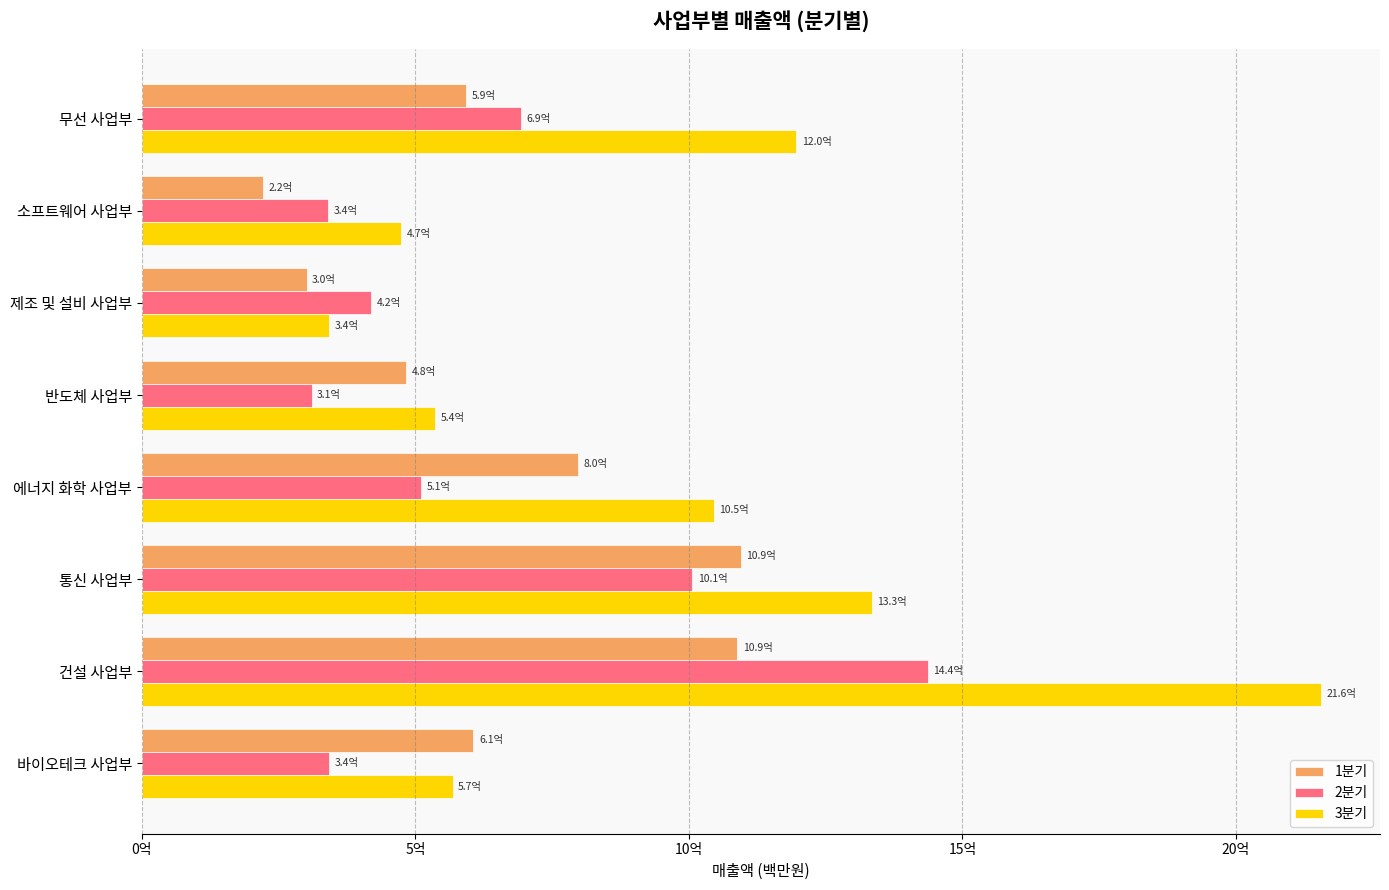

What is the lowest value of the 2분기 series?

310401300